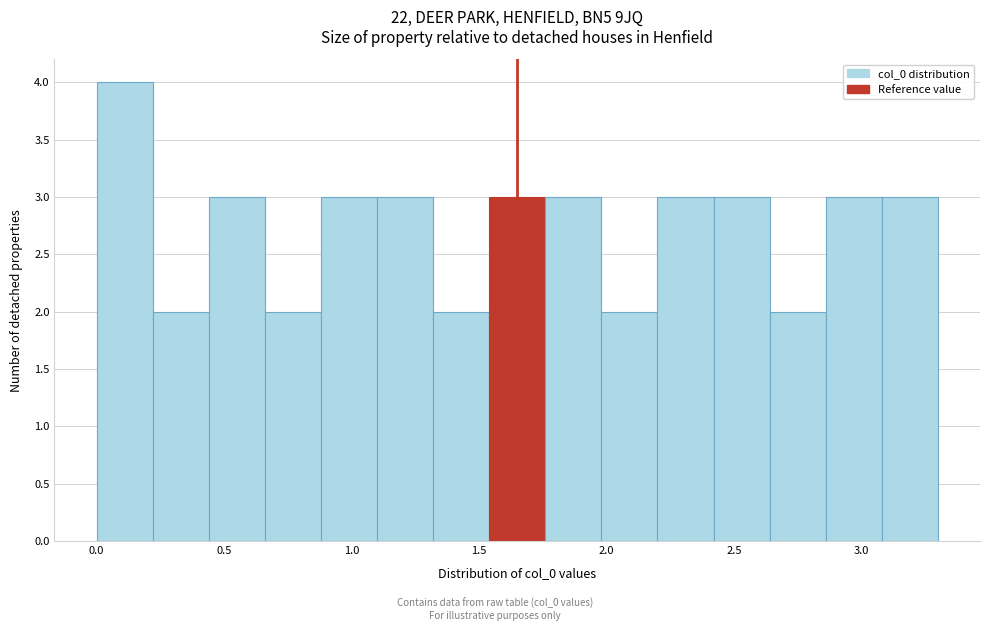

Reading left to right, transcribe this chart: for each bar, give the range it covers on the x-axis and its height. Neither the bar edges nor the heights are printed on the chart, so give them approximately, as read against the axes.

0.00 to 0.22: 4
0.22 to 0.44: 2
0.44 to 0.66: 3
0.66 to 0.88: 2
0.88 to 1.10: 3
1.10 to 1.32: 3
1.32 to 1.54: 2
1.54 to 1.76: 3
1.76 to 1.98: 3
1.98 to 2.20: 2
2.20 to 2.42: 3
2.42 to 2.64: 3
2.64 to 2.86: 2
2.86 to 3.08: 3
3.08 to 3.30: 3